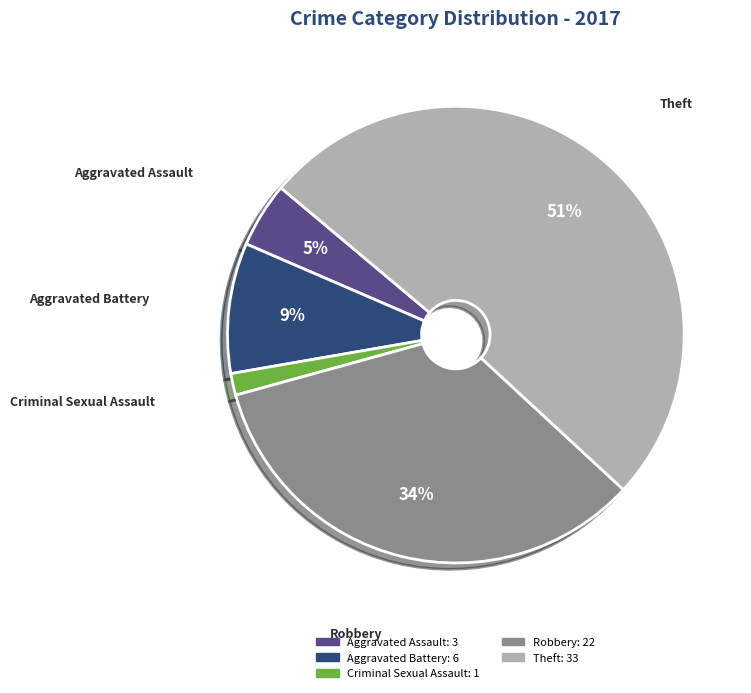

Between Theft and Criminal Sexual Assault, which is larger?

Theft